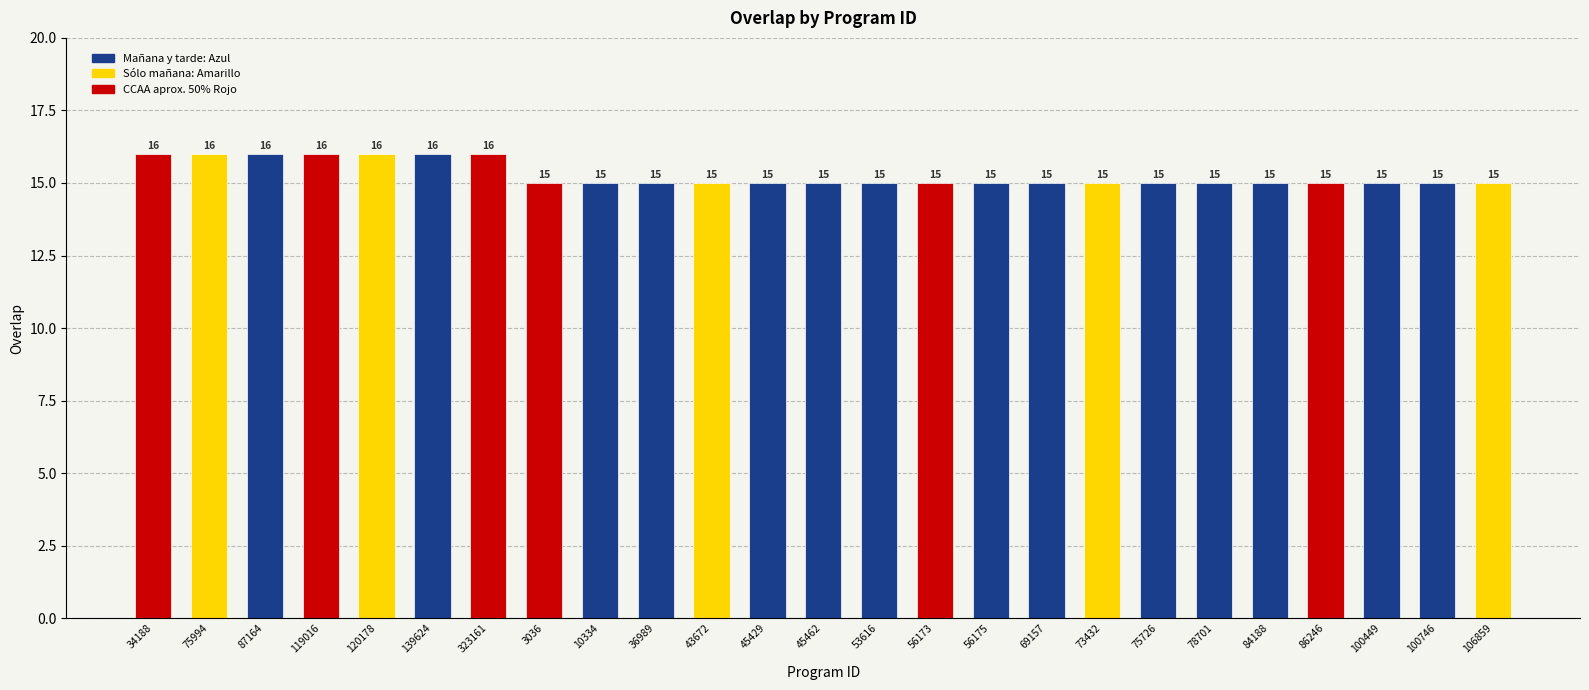

The chart shows a value of 10 at 3036. True or false?

False